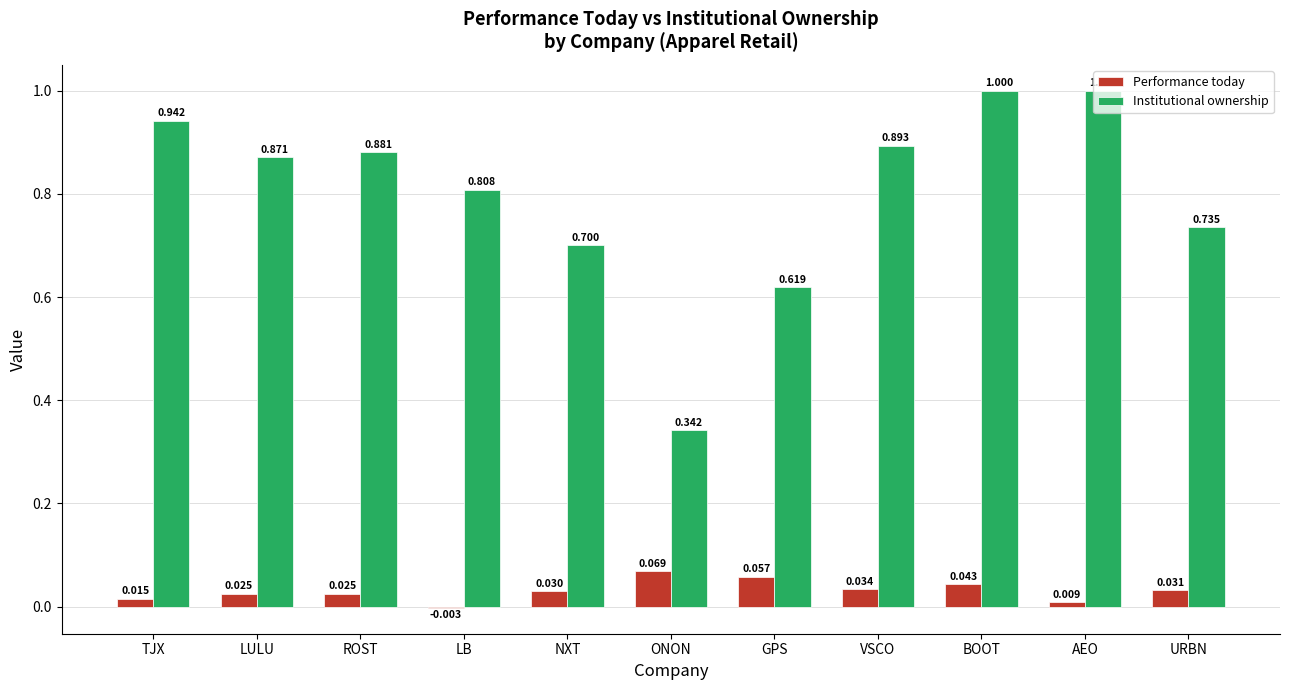

Which series has the widest spread of values?

Institutional ownership